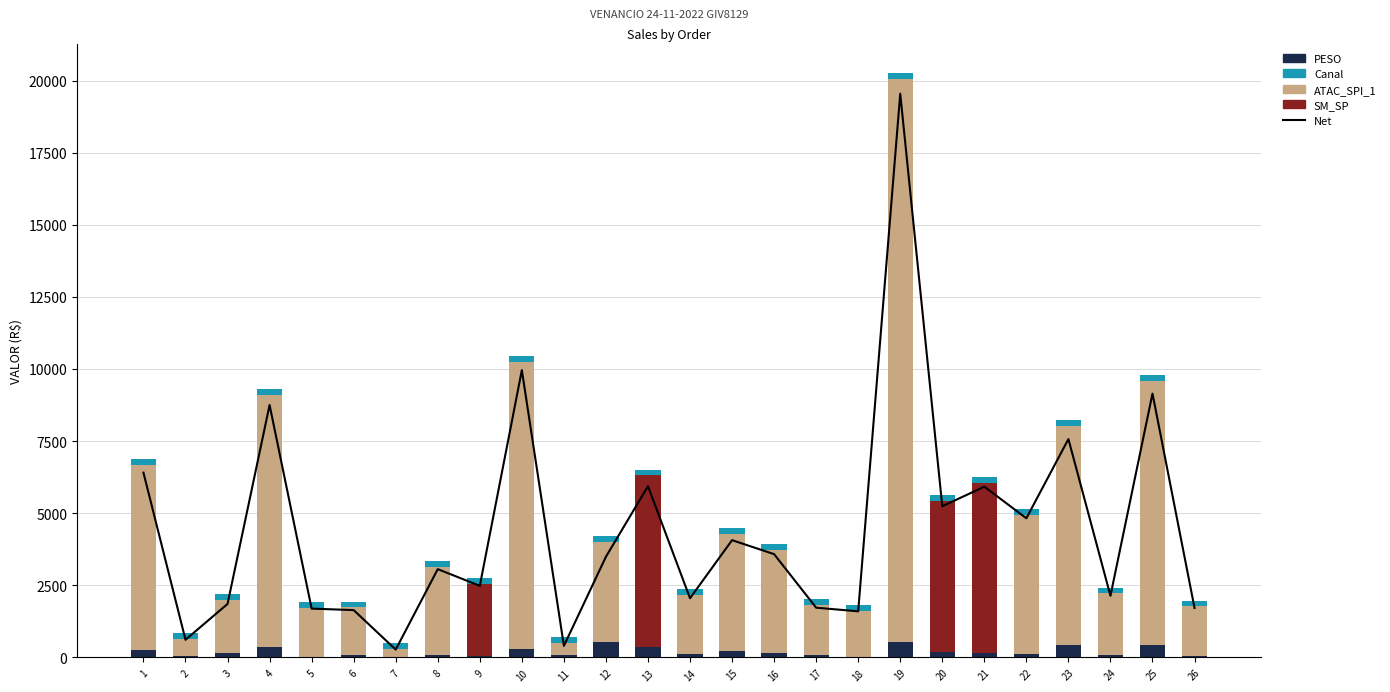

What is the average value of the Canal series?

200.0